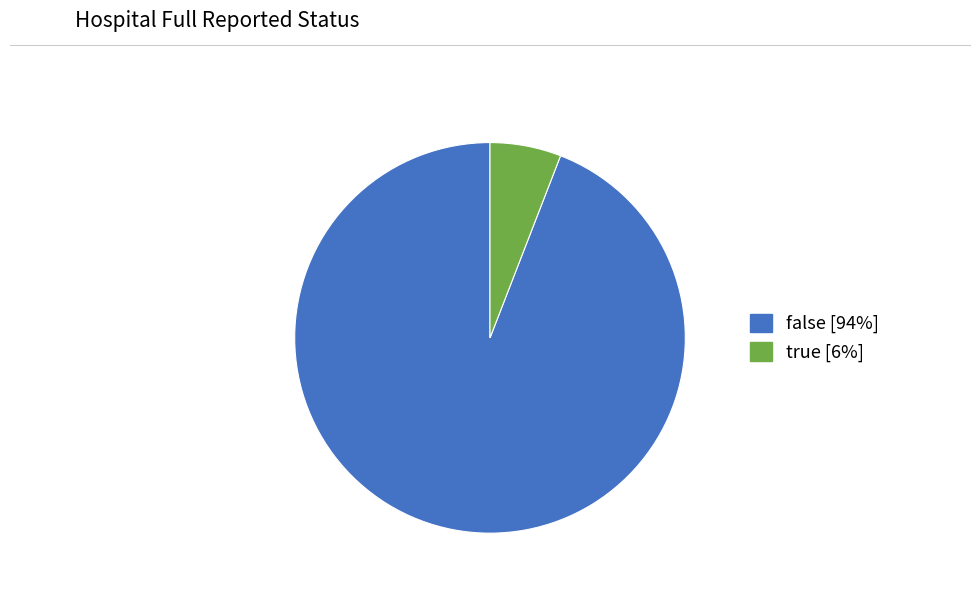

Is it true that true is 1% of the pie?

False